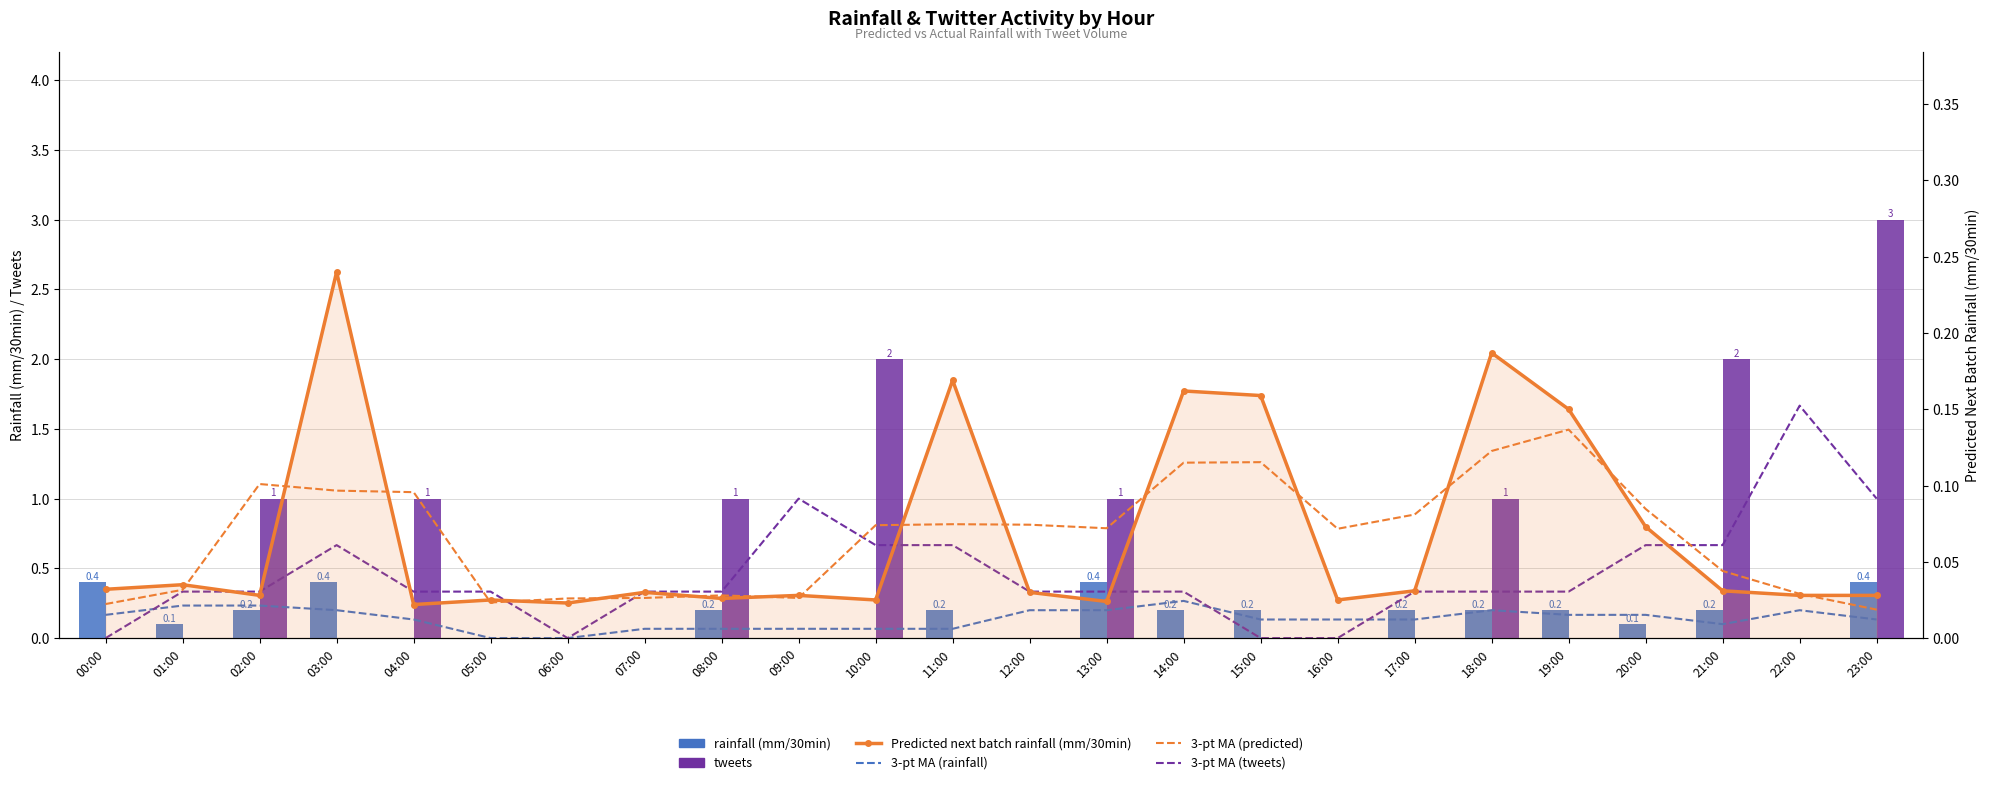

What is the spread (max minus min) of values at 01:00?

0.3